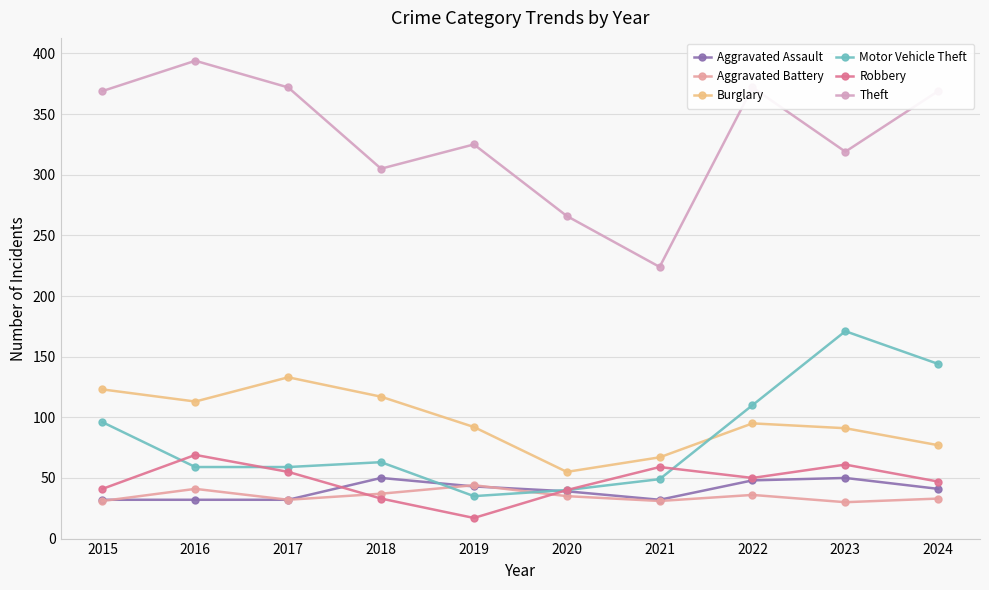

Where do Motor Vehicle Theft and Burglary first cross each other?

2021 and 2022